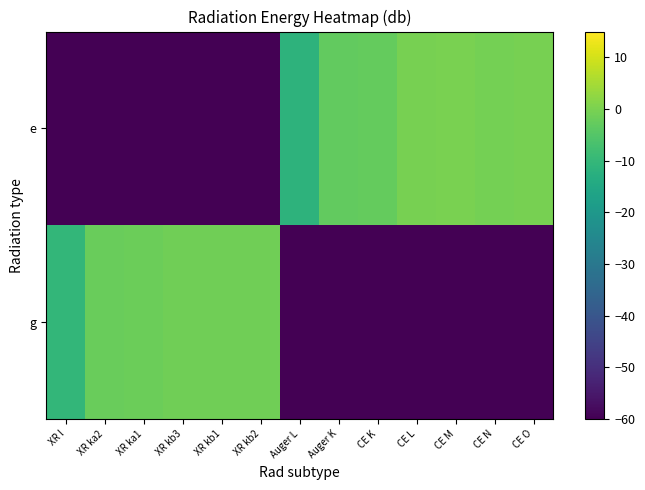

Reading right to left, list all the values displayed in this chart.

g: CE O=-70.0	CE N=-70.0	CE M=-70.0	CE L=-70.0	CE K=-70.0	Auger K=-70.0	Auger L=-70.0	XR kb2=-1.2	XR kb1=-1.4	XR kb3=-1.4	XR ka1=-1.9	XR ka2=-2.0	XR l=-10.4
e: CE O=-0.5	CE N=-0.6	CE M=0.0	CE L=-0.5	CE K=-2.8	Auger K=-3.0	Auger L=-11.5	XR kb2=-70.0	XR kb1=-70.0	XR kb3=-70.0	XR ka1=-70.0	XR ka2=-70.0	XR l=-70.0